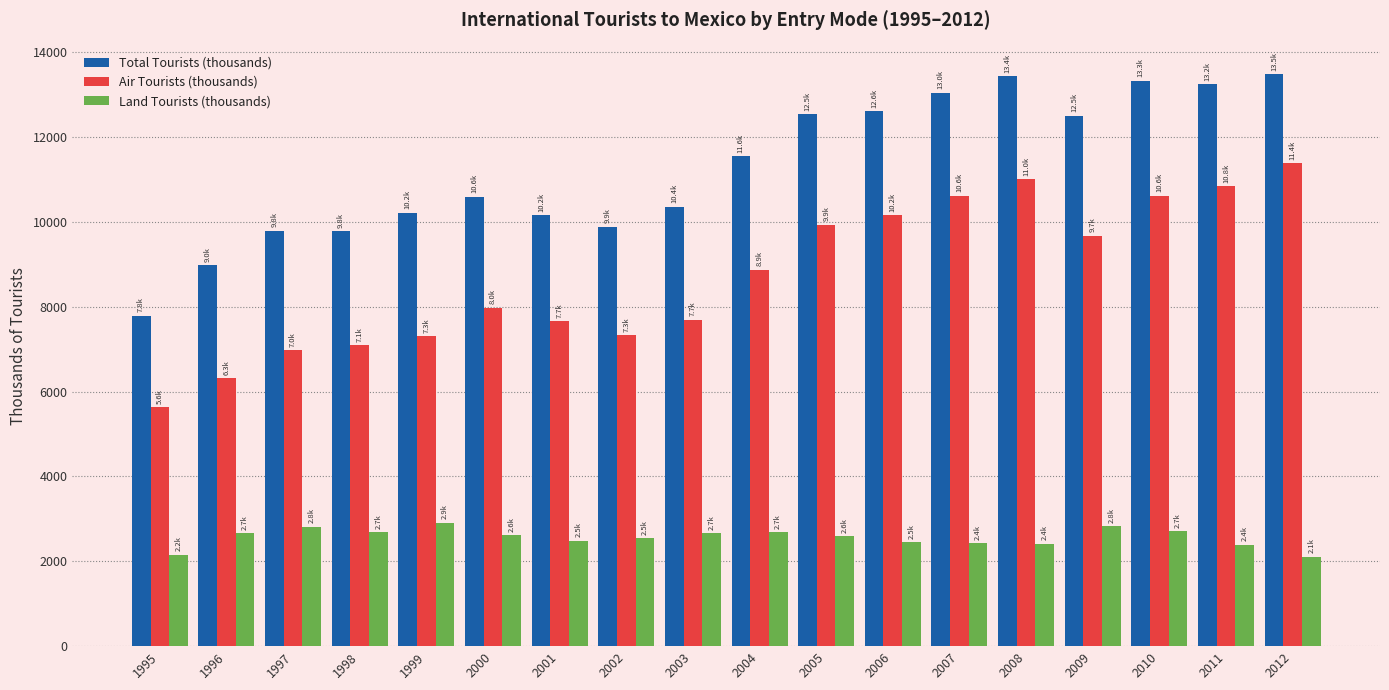

Is the value of Total Tourists (thousands) at 1996 greater than the value of Land Tourists (thousands) at 2005?

Yes